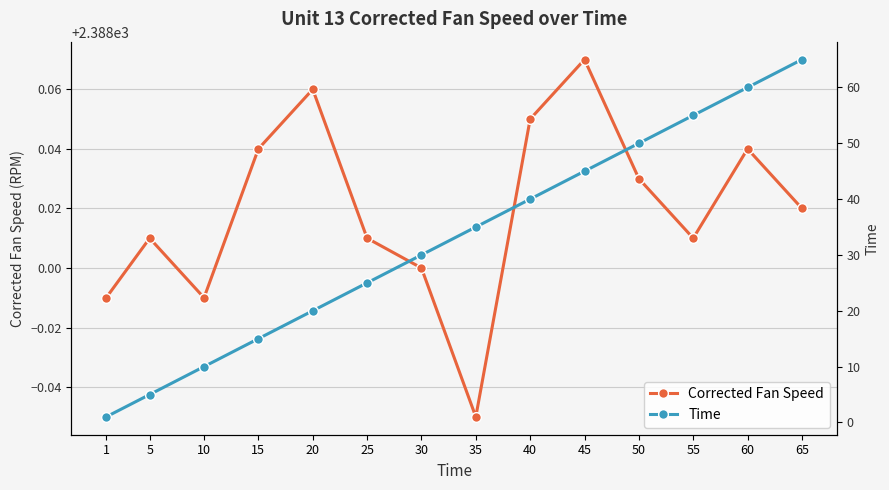

What are all the series names shown in the legend?

Corrected Fan Speed, Time